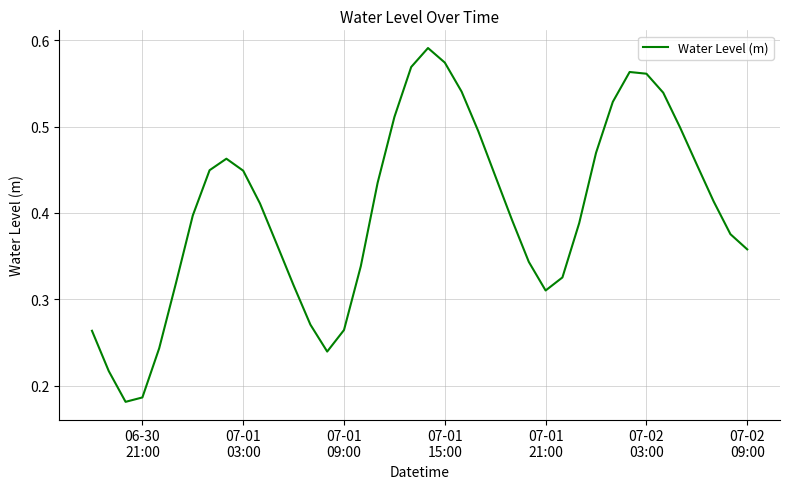

Is this an area chart (filled region under the line)?

No